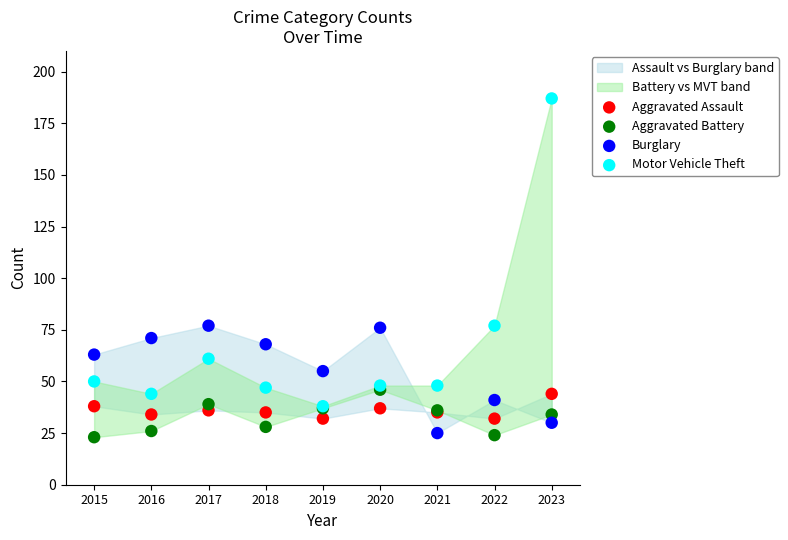

Which series reaches the maximum Y coordinate?

Motor Vehicle Theft